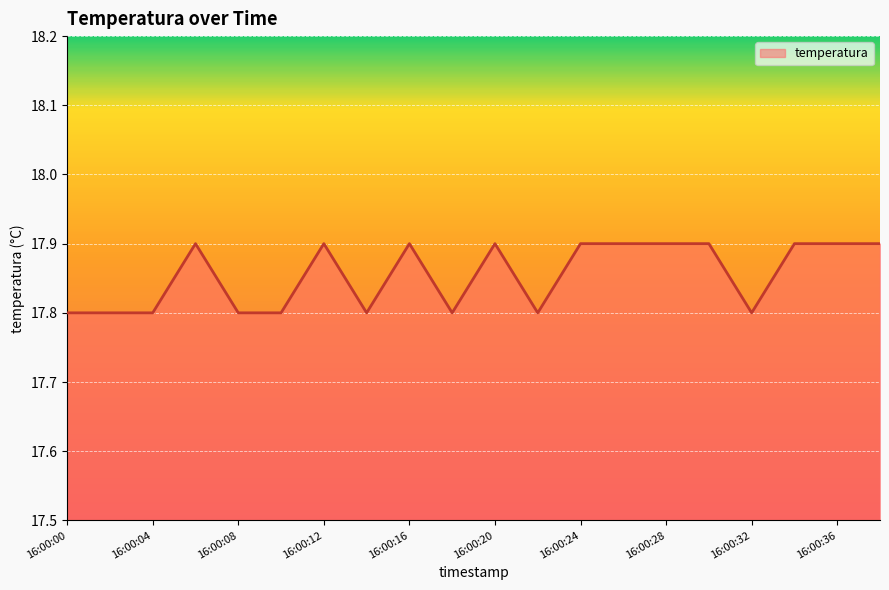

What is the greatest value displayed?

17.9